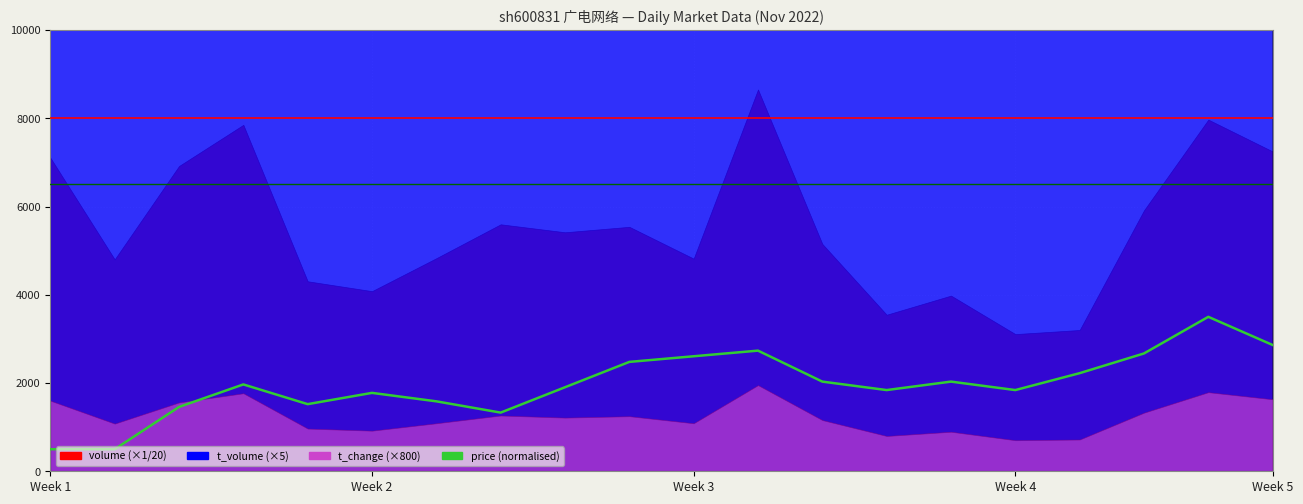

How many data points are less than 1968?

10